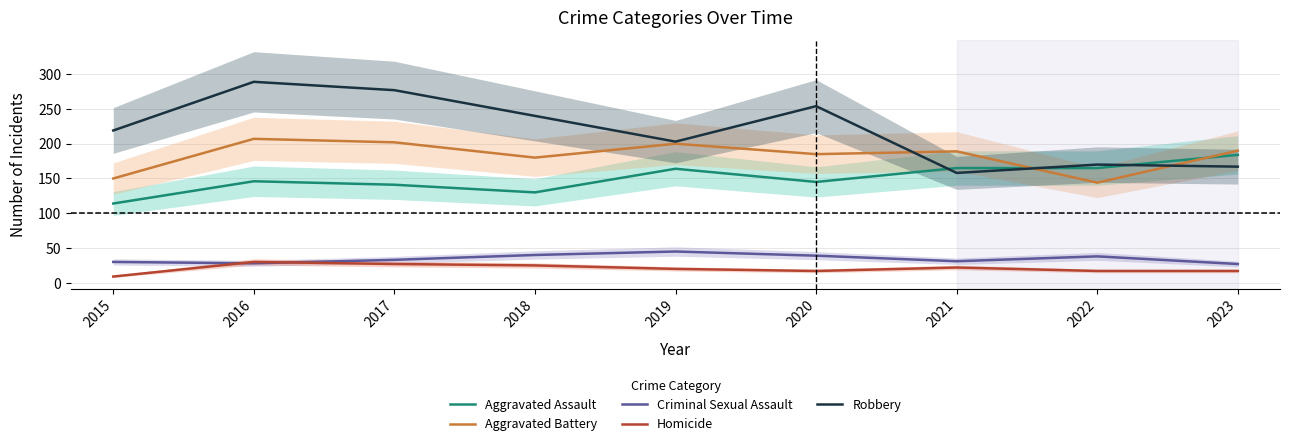

True or false: Robbery and Criminal Sexual Assault cross at least once.

False